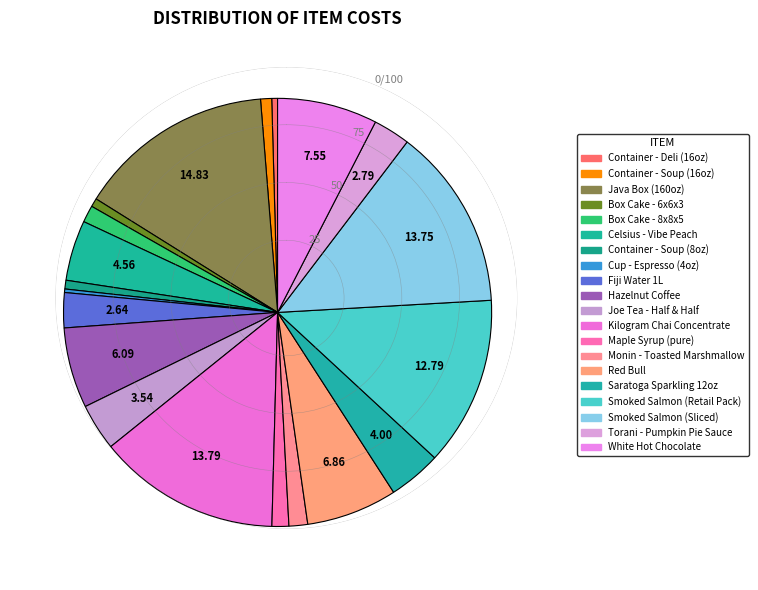

True or false: Hazelnut Coffee accounts for 1% of the total.

False